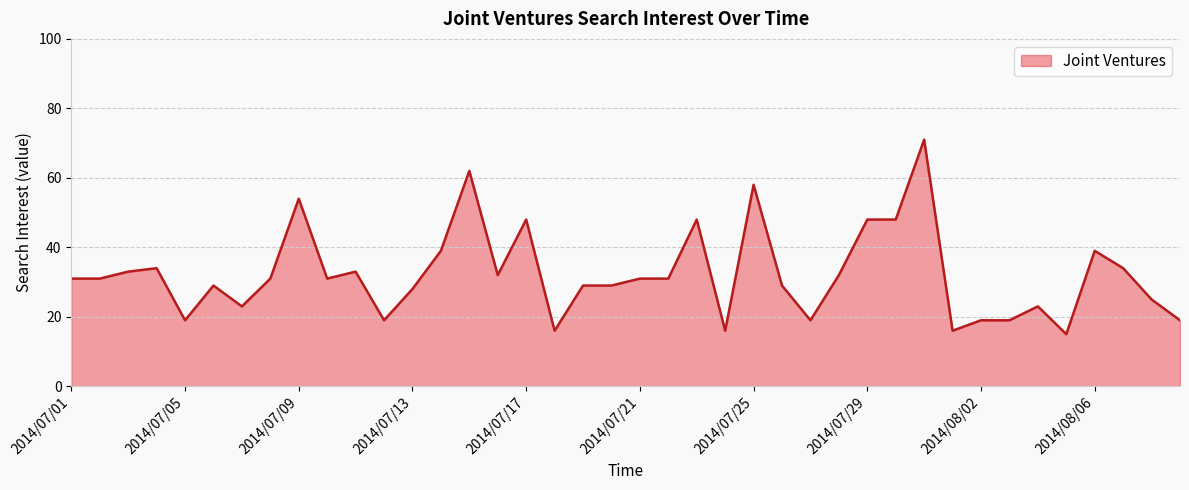

What is the difference between the maximum and minimum values?

56